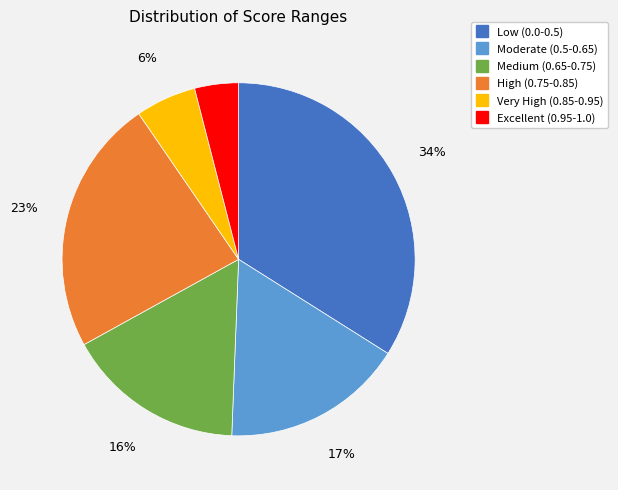

True or false: Excellent (0.95-1.0) accounts for 4% of the total.

True